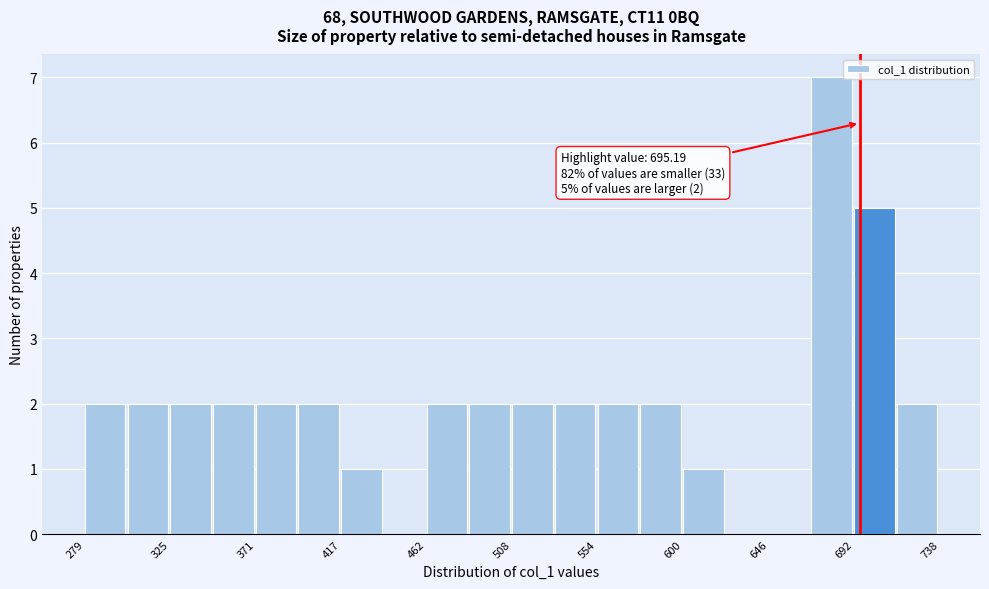

Over which range of the x-axis is the bar tallest?

670 to 690